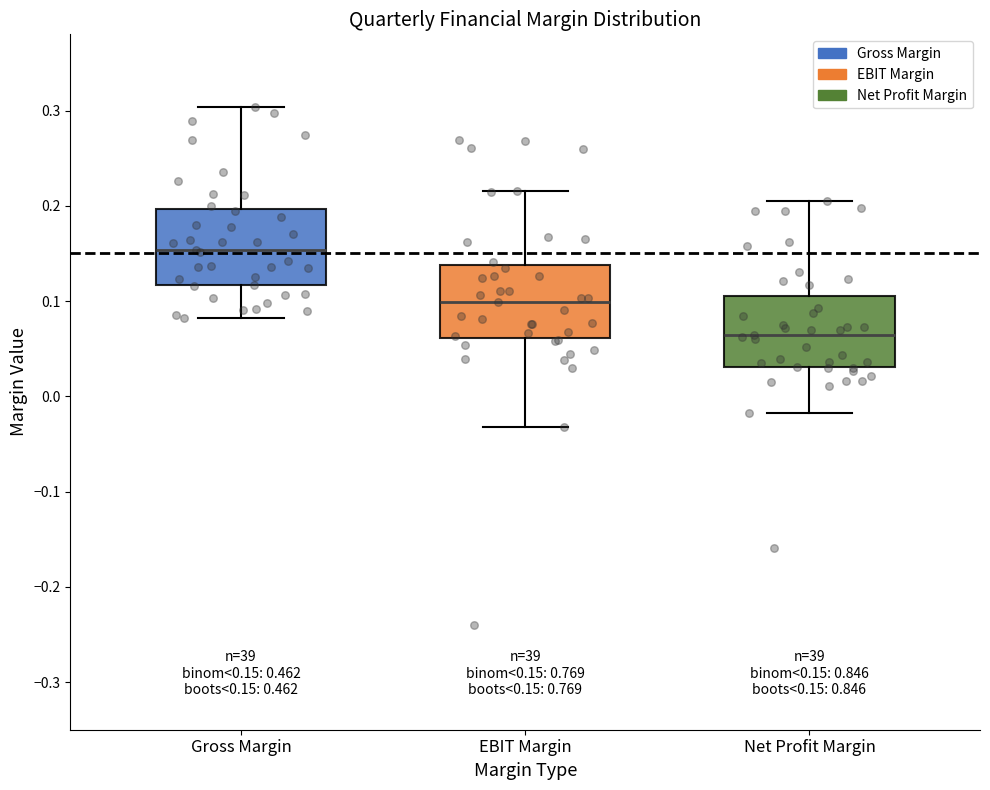

Which box's median line is the lowest?

Net Profit Margin